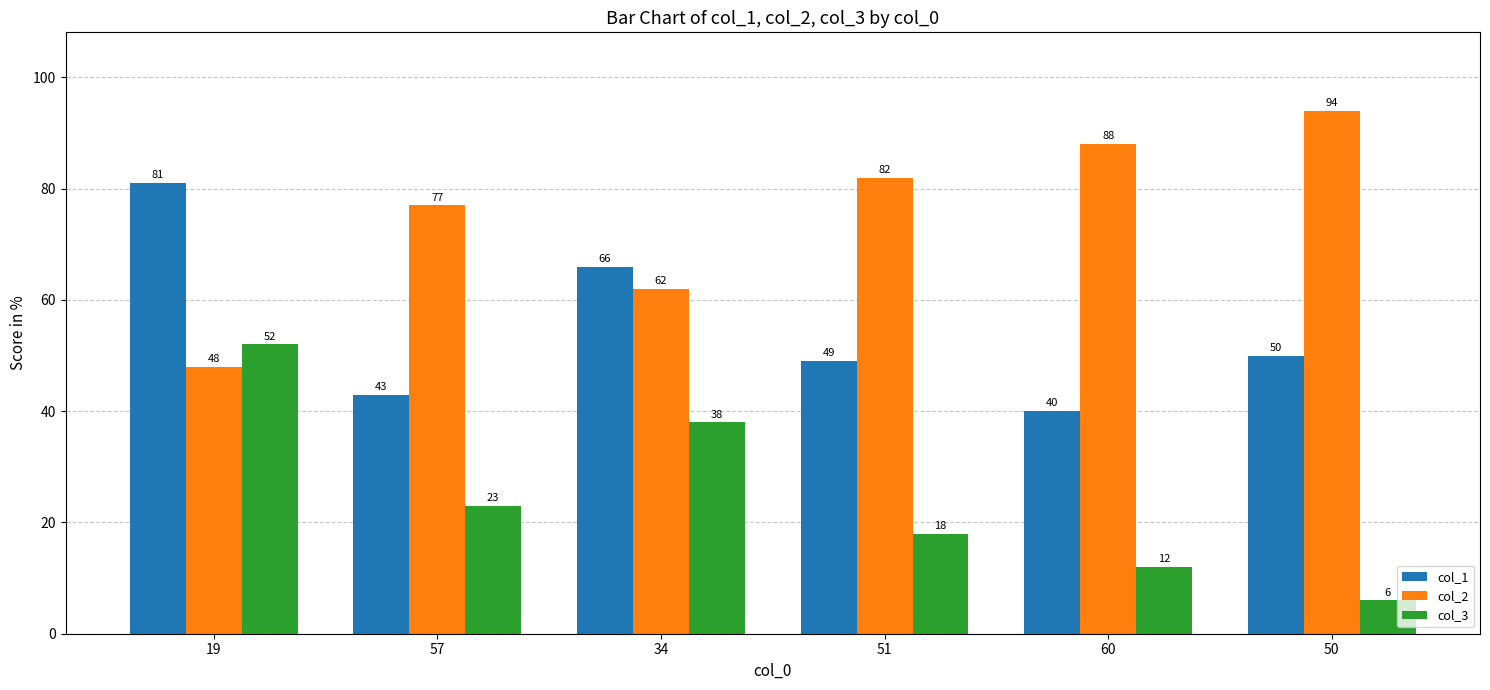

At which label is col_2 closest to 71?

57